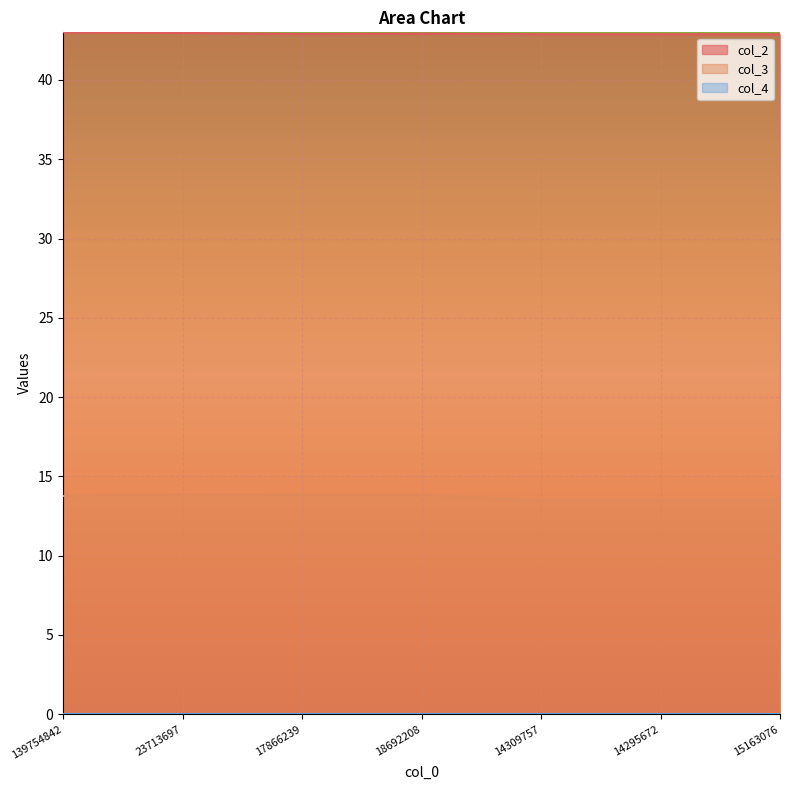

Between 17866239 and 14295672, which is larger?

17866239